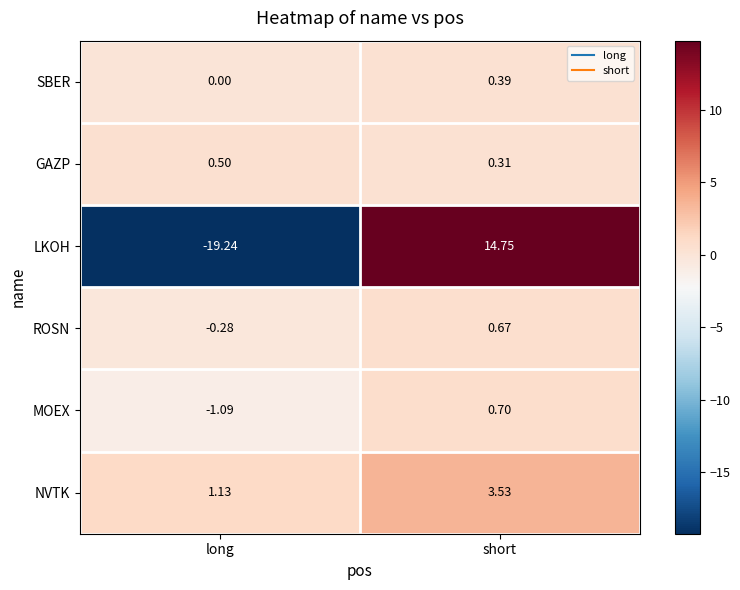

Is the value of NVTK at long greater than the value of GAZP at long?

Yes